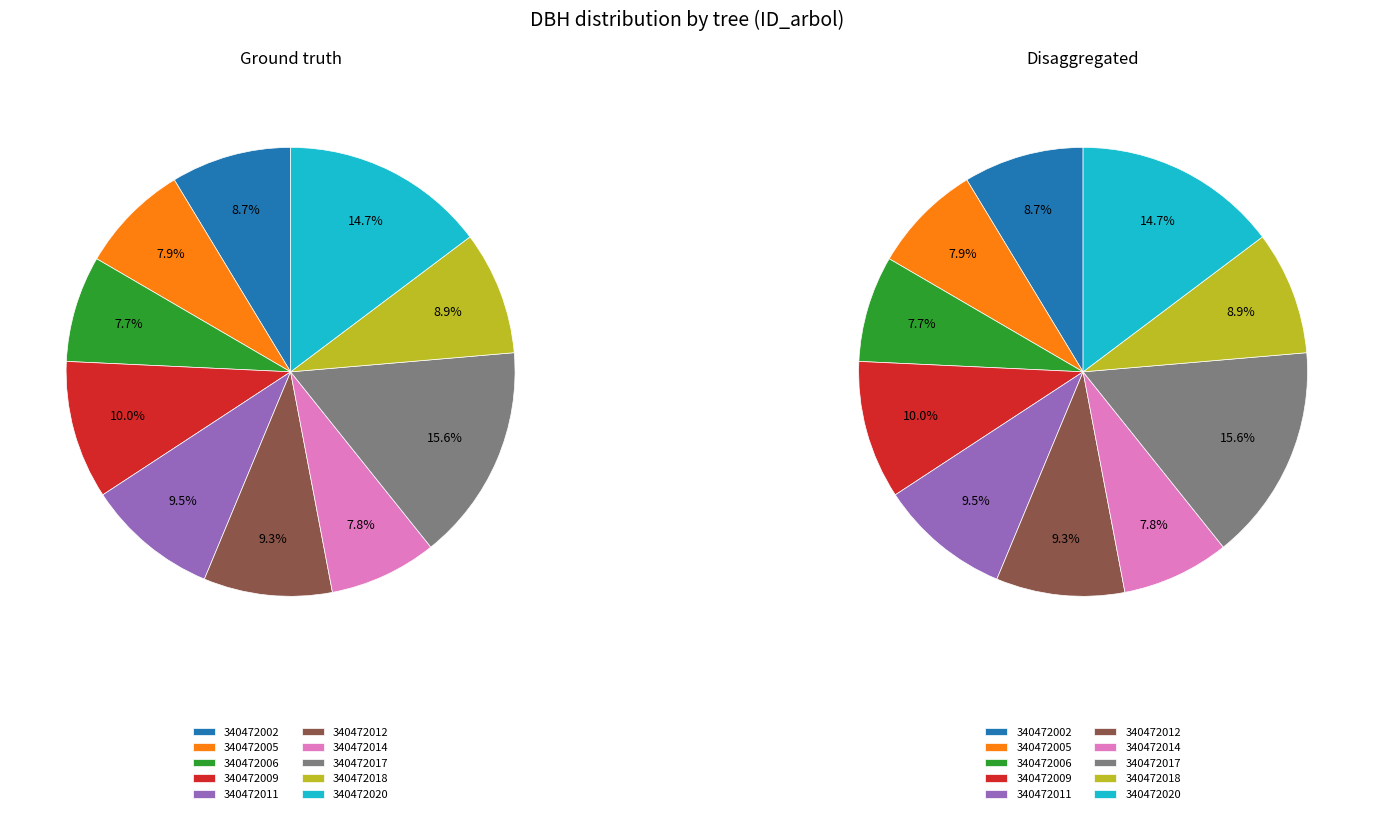

How many segments does this pie chart have?

10